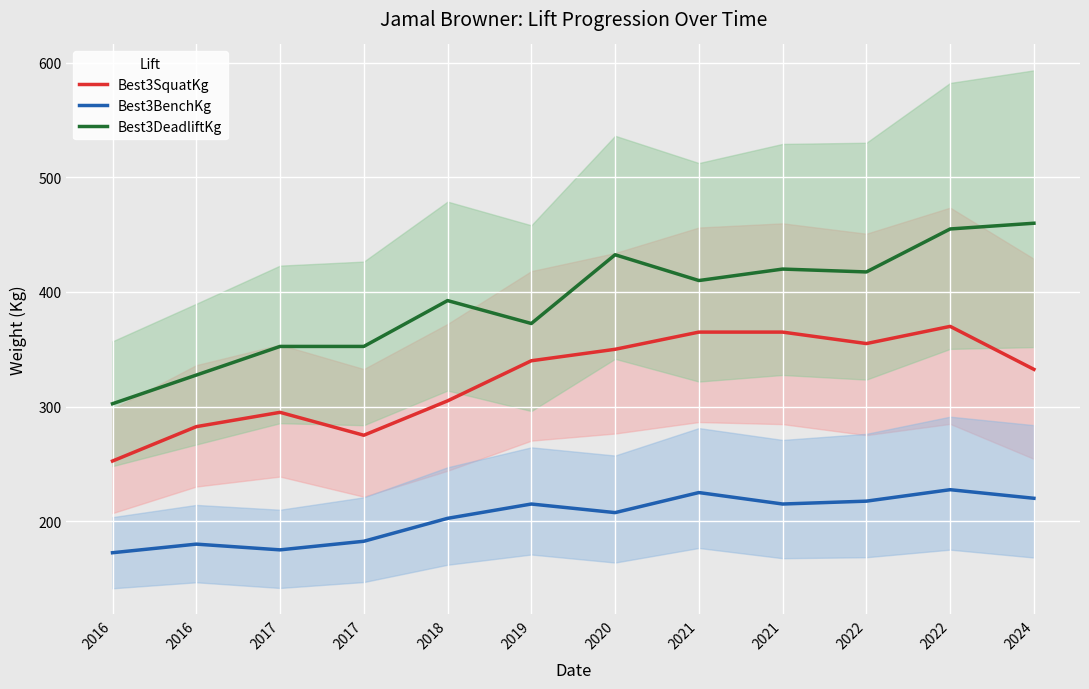

True or false: Best3BenchKg and Best3SquatKg intersect in this chart.

False